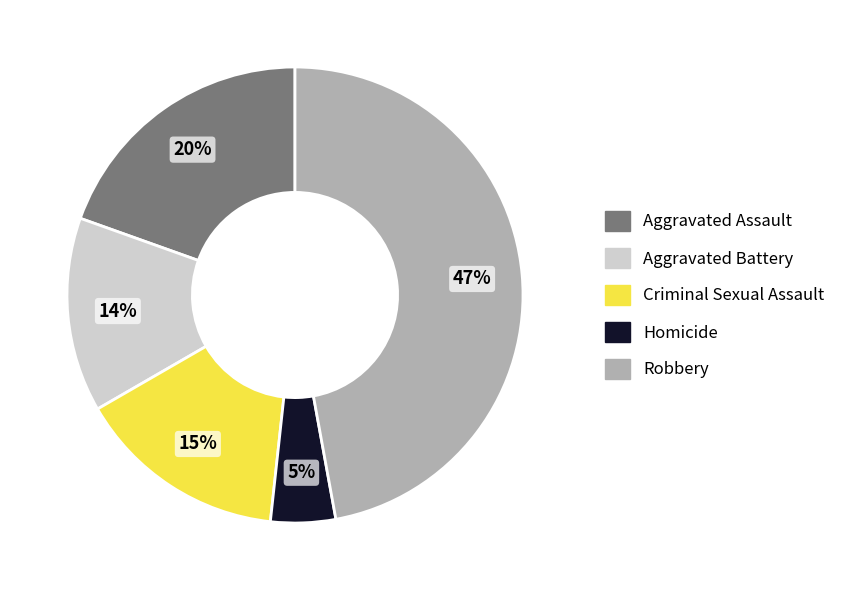

What percentage is the Aggravated Battery slice, to the nearest percent?

14%